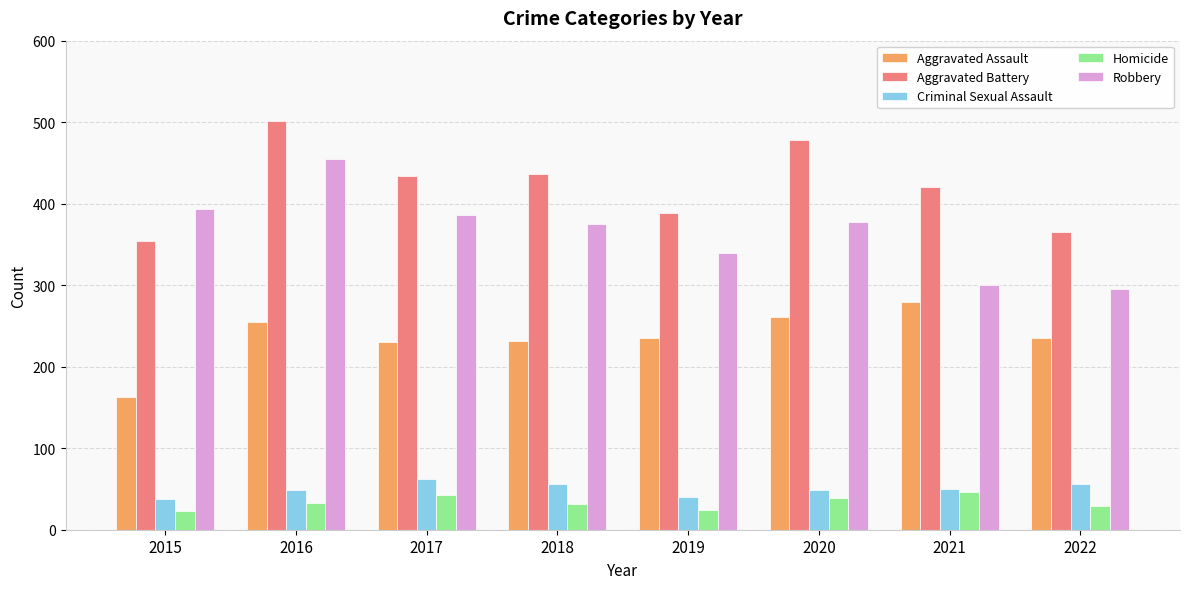

Is the value of Aggravated Battery at 2020 greater than the value of Homicide at 2021?

Yes